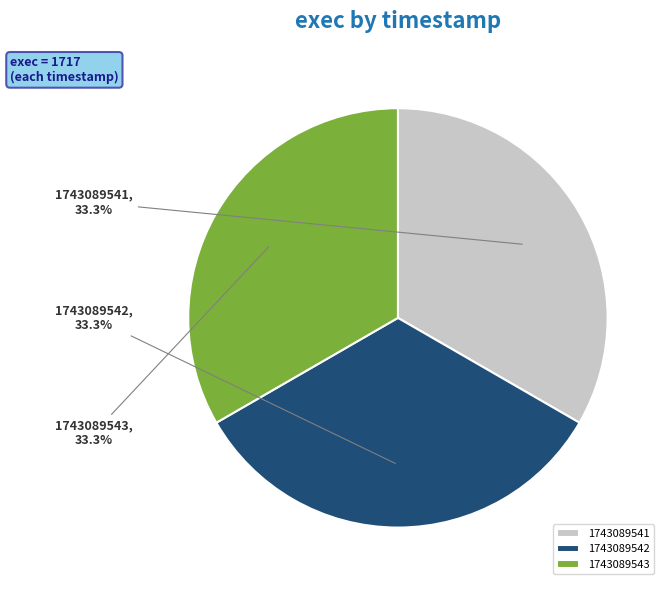

How many slices are in this pie chart?

3